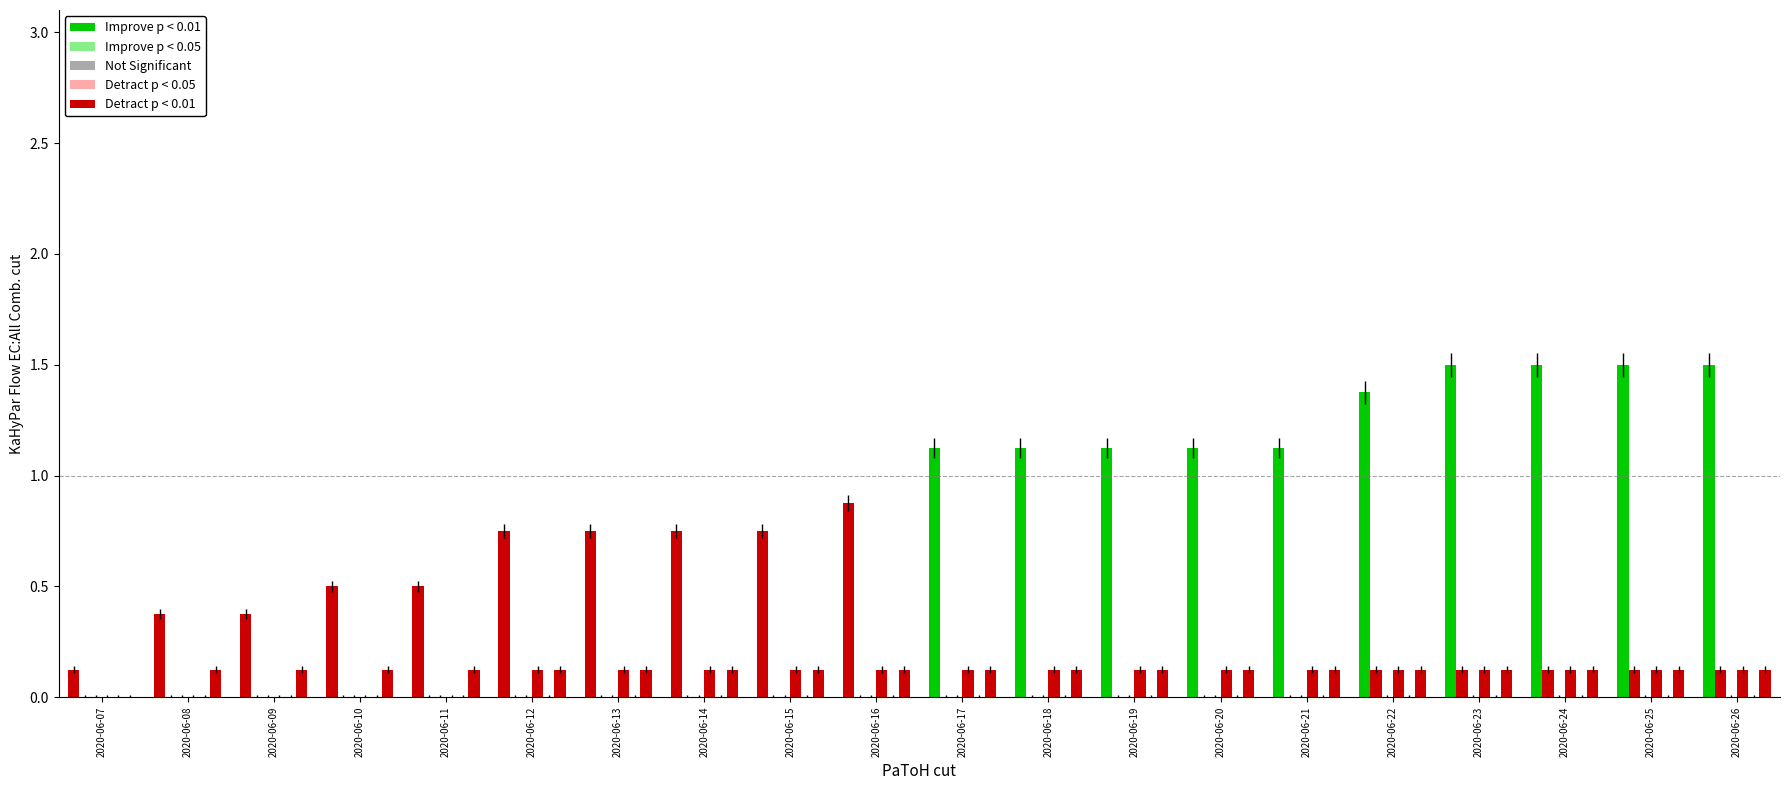

Is it true that FR equals 0.0 at 2020-06-21?

True